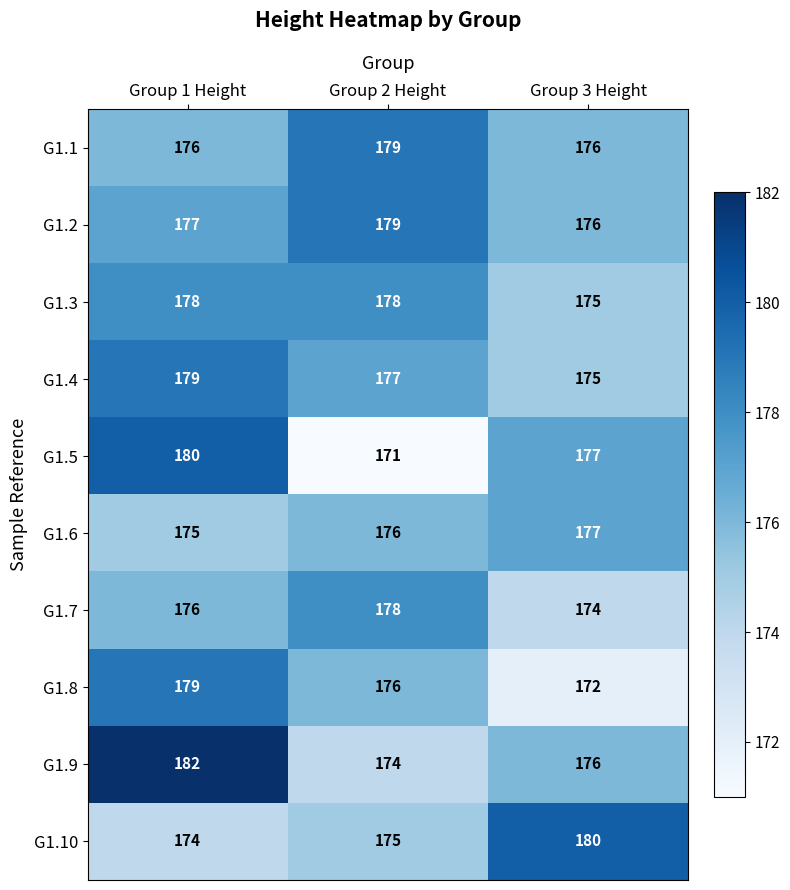

Reading left to right, what are all the values shown in this chart?

G1.1: Group 1 Height=176	Group 2 Height=179	Group 3 Height=176
G1.2: Group 1 Height=177	Group 2 Height=179	Group 3 Height=176
G1.3: Group 1 Height=178	Group 2 Height=178	Group 3 Height=175
G1.4: Group 1 Height=179	Group 2 Height=177	Group 3 Height=175
G1.5: Group 1 Height=180	Group 2 Height=171	Group 3 Height=177
G1.6: Group 1 Height=175	Group 2 Height=176	Group 3 Height=177
G1.7: Group 1 Height=176	Group 2 Height=178	Group 3 Height=174
G1.8: Group 1 Height=179	Group 2 Height=176	Group 3 Height=172
G1.9: Group 1 Height=182	Group 2 Height=174	Group 3 Height=176
G1.10: Group 1 Height=174	Group 2 Height=175	Group 3 Height=180